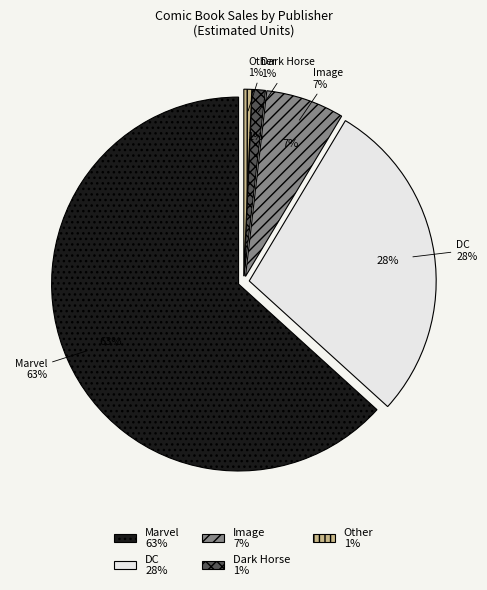

Is there any slice that represents more than half of the pie?

Yes